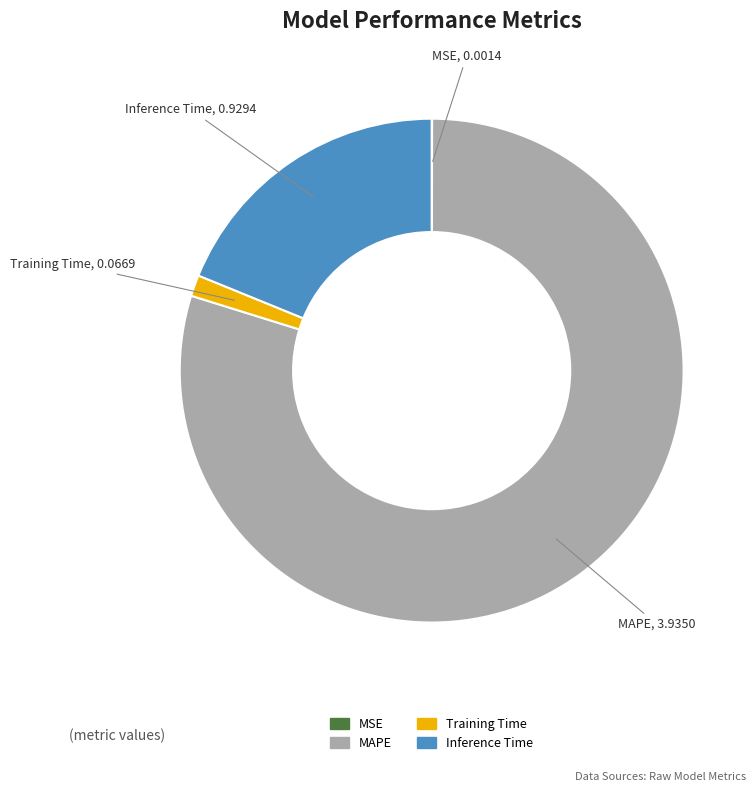

Is the sum of Training Time and Inference Time greater than half?

No